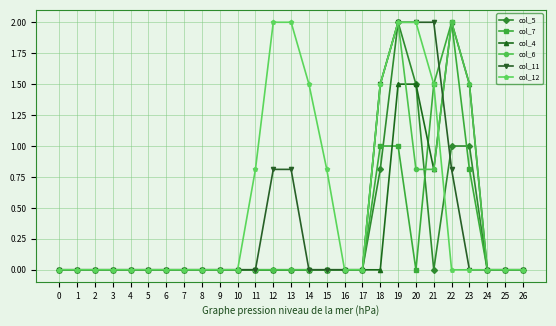

What value does the col_12 series have at 14?

1.5